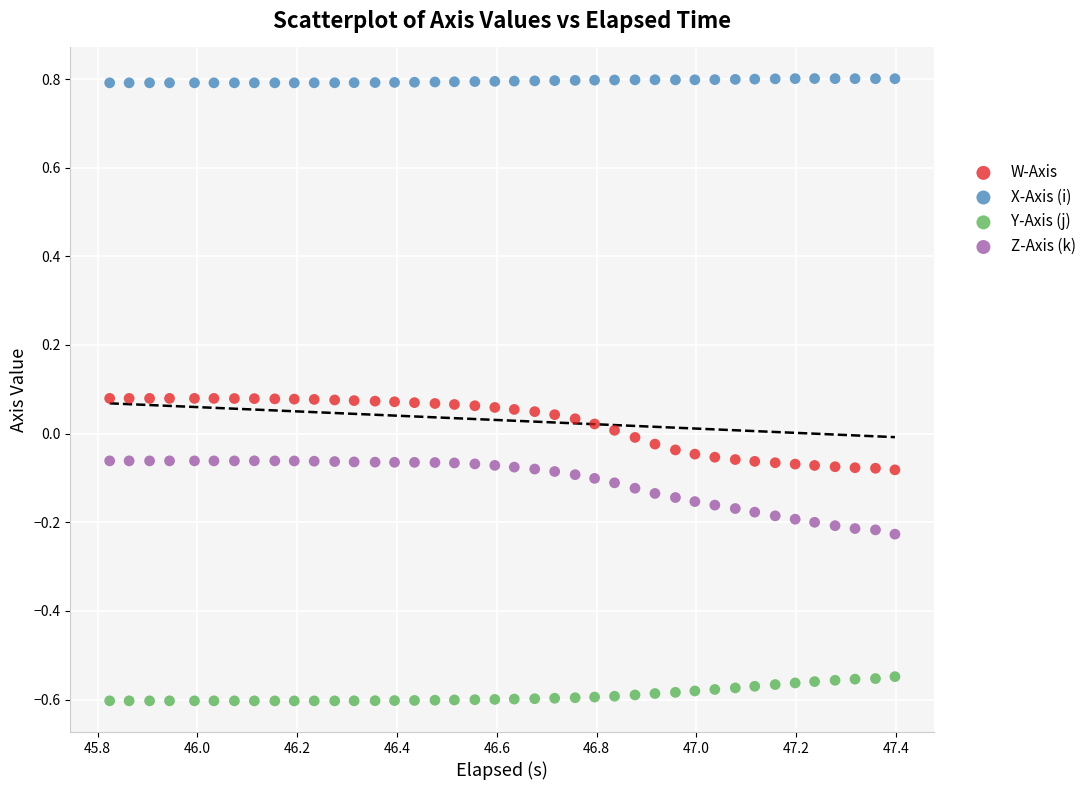

What is the X range (max minus min) for the scatter plot?

1.6